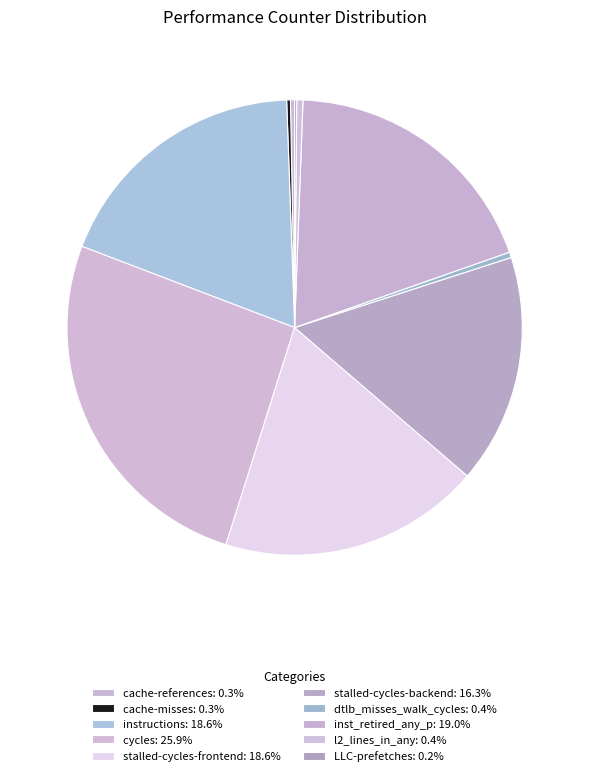

To the nearest percent, what is the difference between the largest and smallest slice percentages?

26%